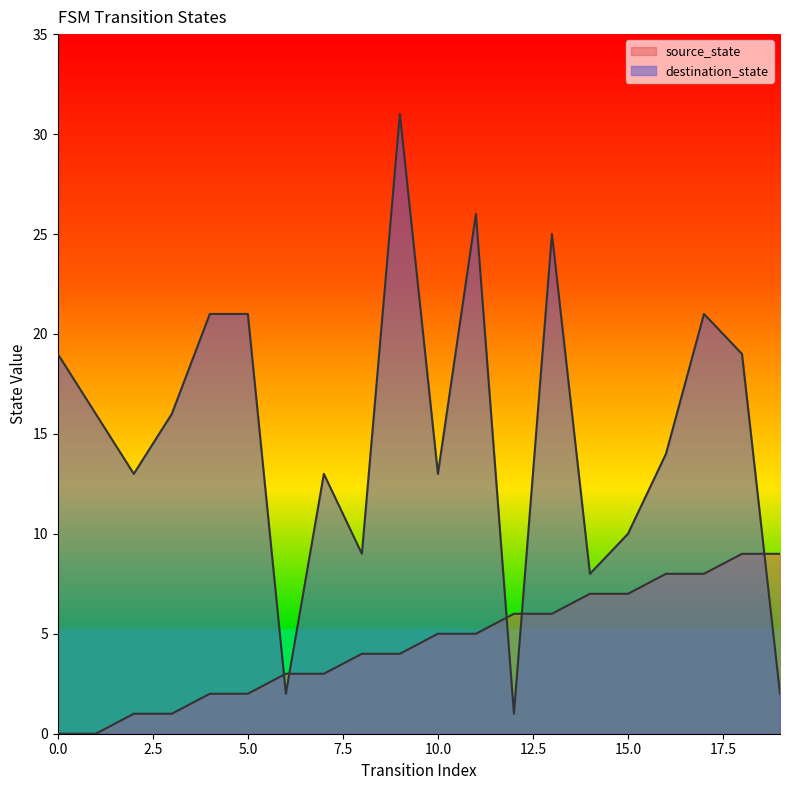

Is it true that source_state equals 0 at 0?

True